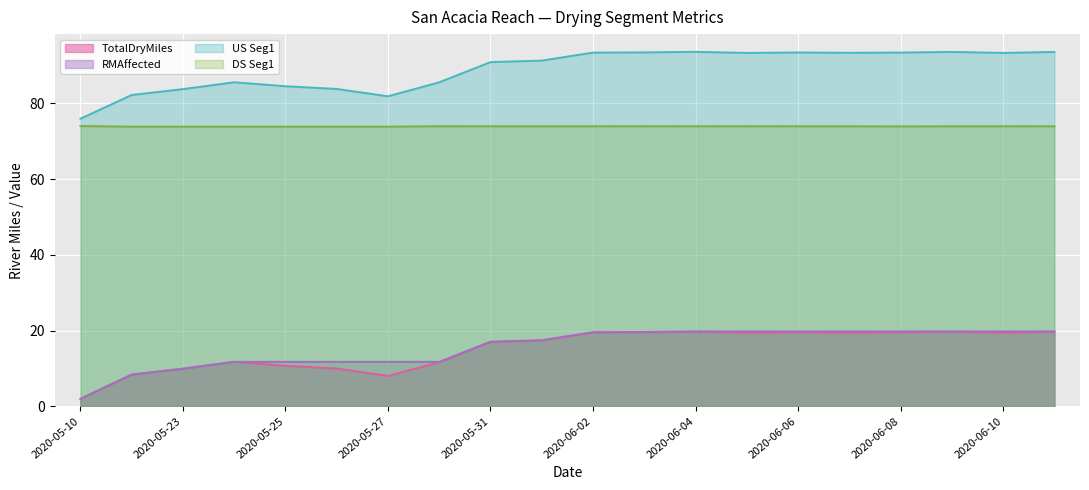

What position from the left is 2020-06-09?

18